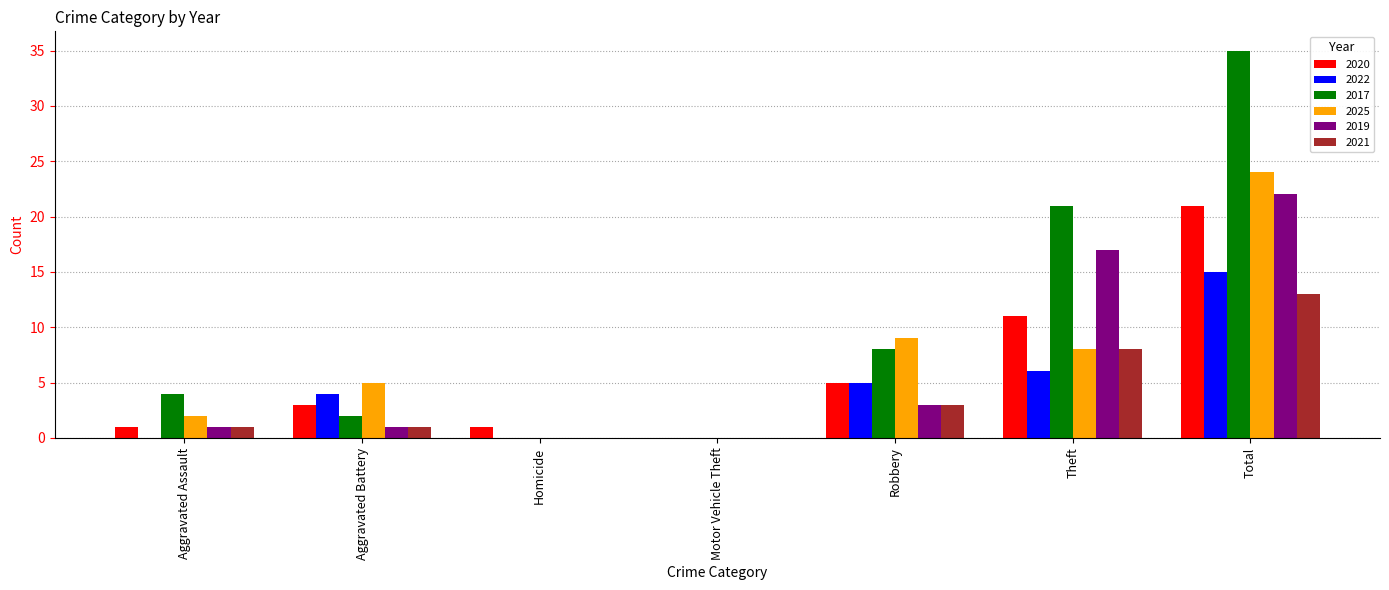

True or false: 2022 has a value of 0 at Aggravated Assault.

True